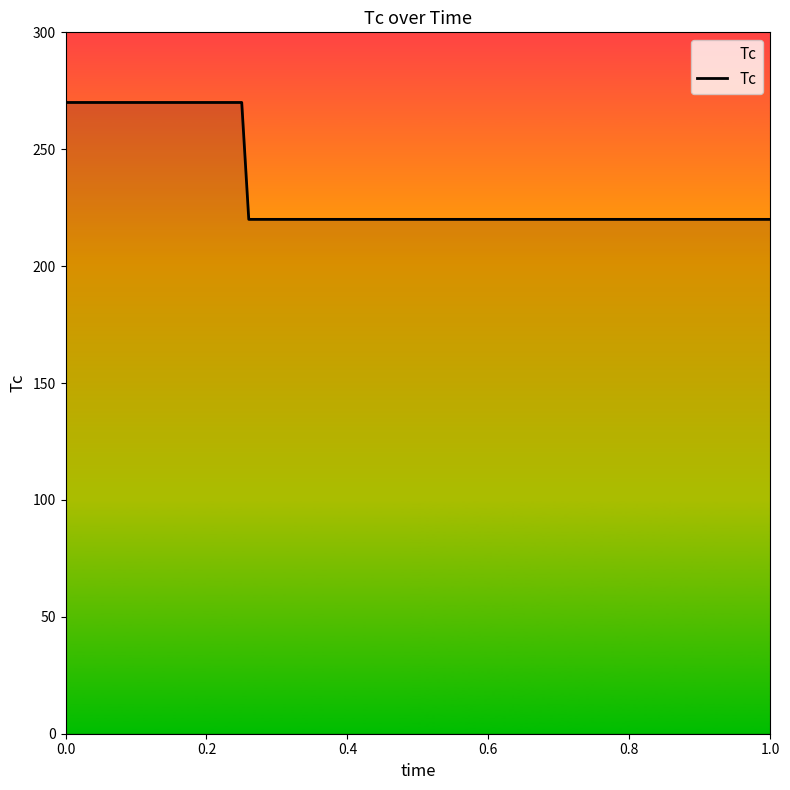

What is the smallest value displayed?

220